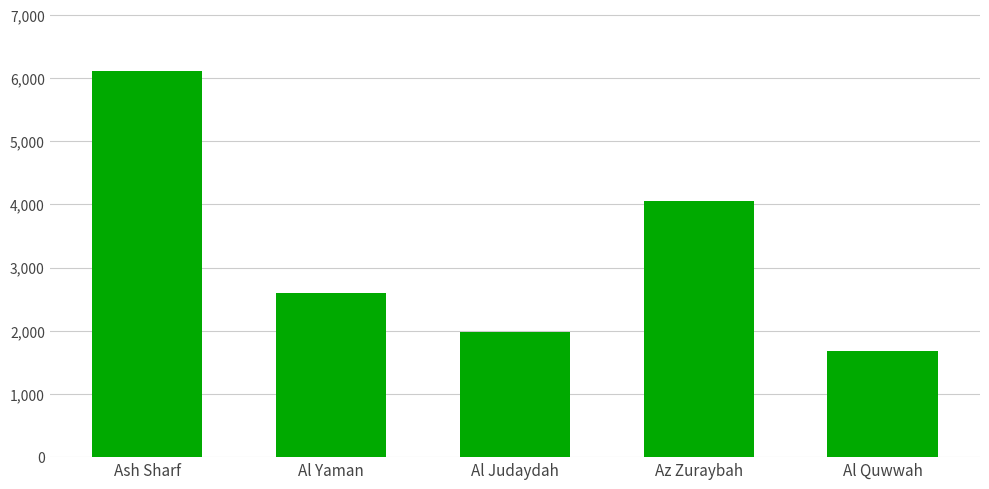

What value does the data have at Al Yaman?

2591